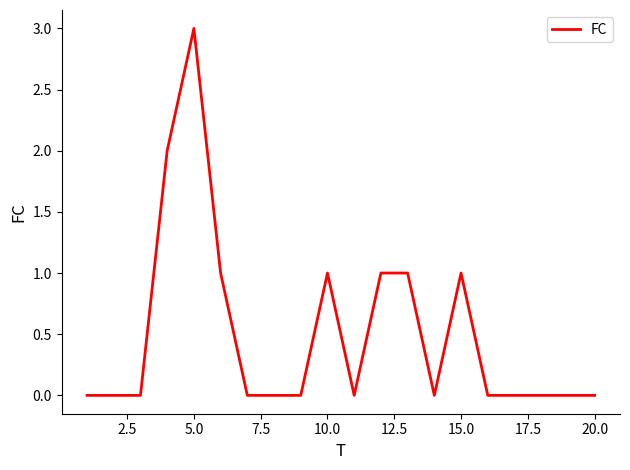

What is the maximum value shown in the chart?

3